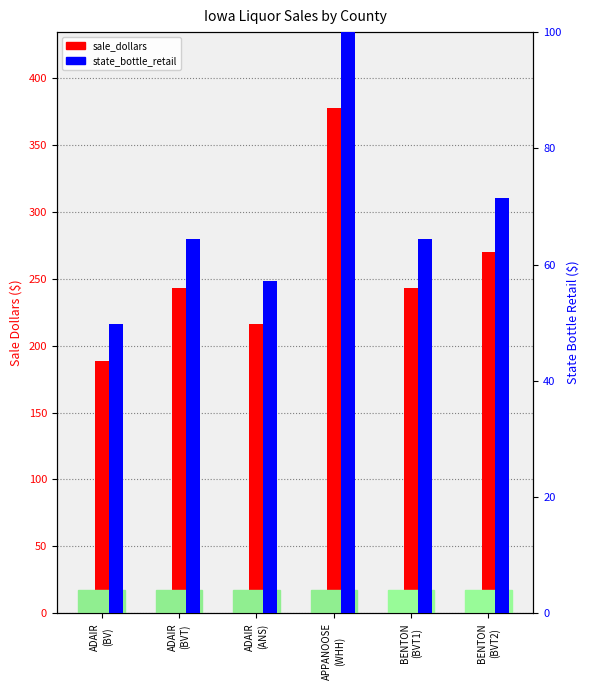

Is the value of state_bottle_retail at BENTON
(BVT2) greater than the value of sale_dollars at APPANOOSE
(WHH)?

No